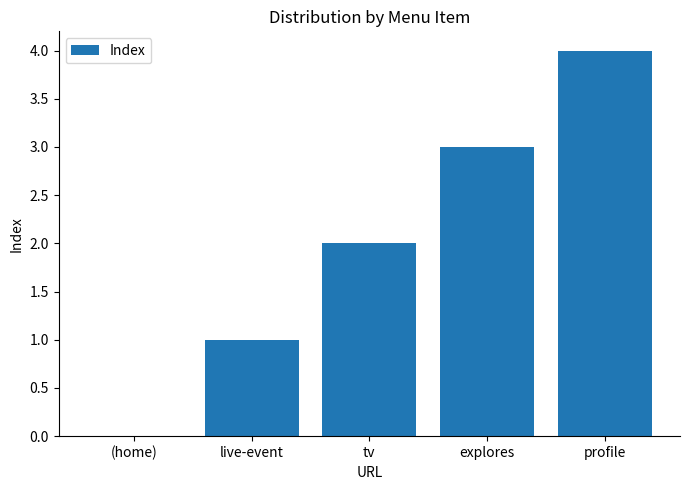

Which label corresponds to the largest value in the chart?

profile